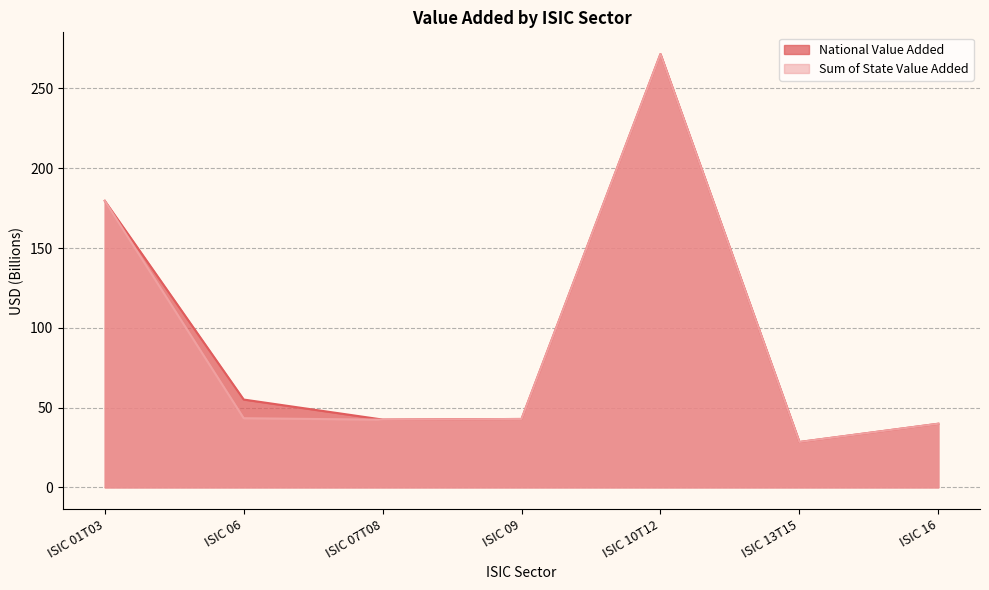

Does the chart have visible grid lines?

Yes